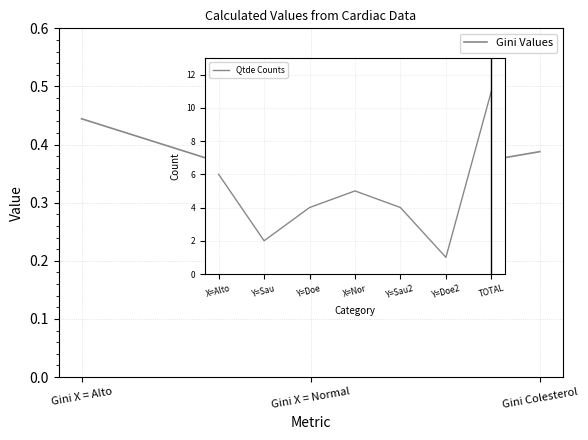

Does the chart display data point markers on the line(s)?

No